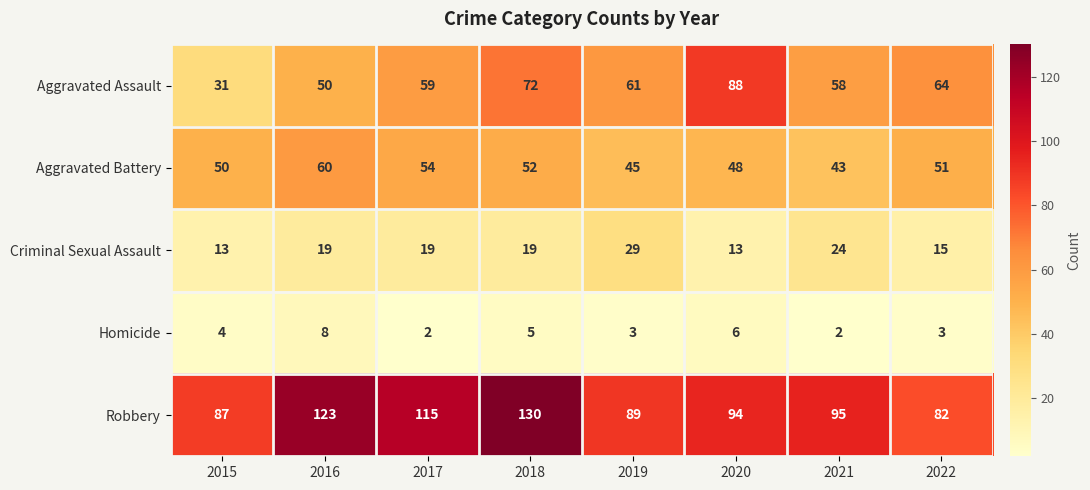

What is the average value of the Robbery series?

102